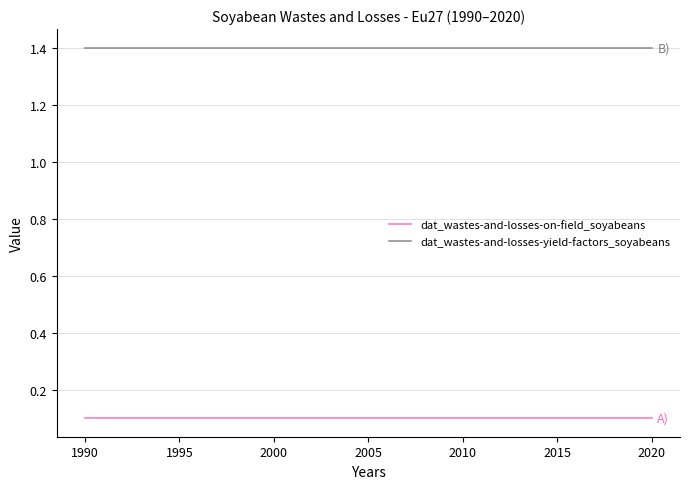

What are all the series names shown in the legend?

dat_wastes-and-losses-on-field_soyabeans, dat_wastes-and-losses-yield-factors_soyabeans